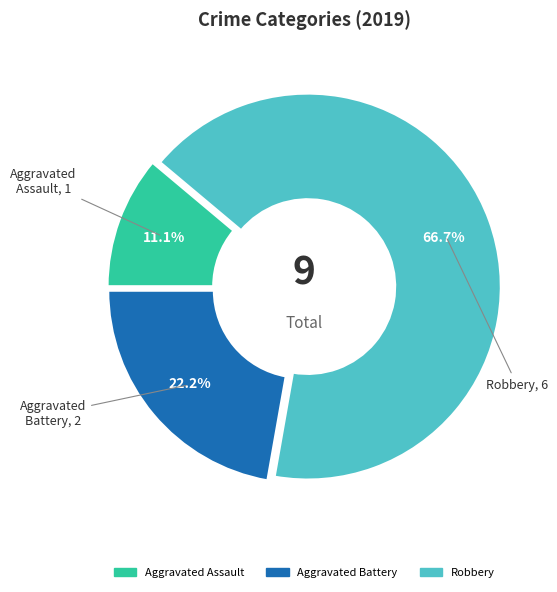

Which slice represents more than half of the pie?

Robbery